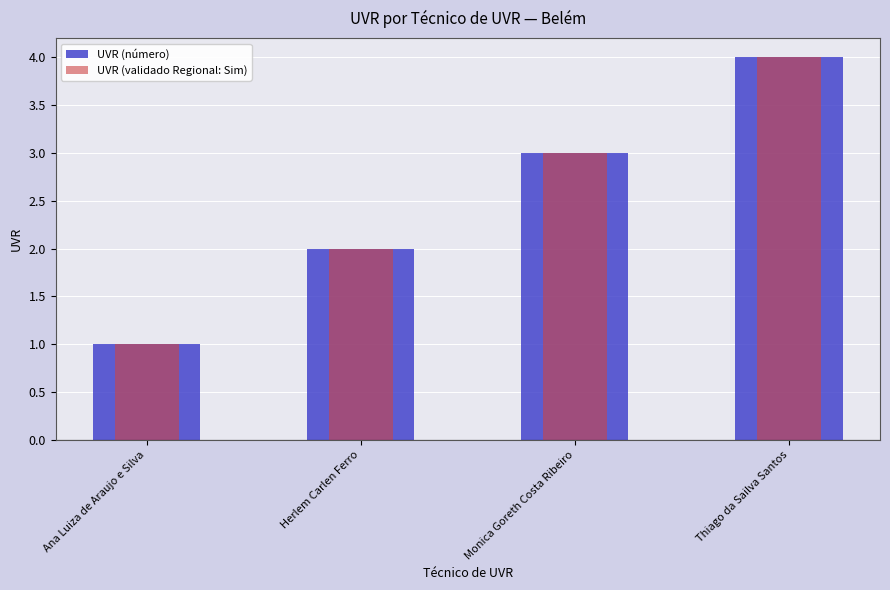

What is the label of the 1st bar from the right?

Thiago da Sailva Santos